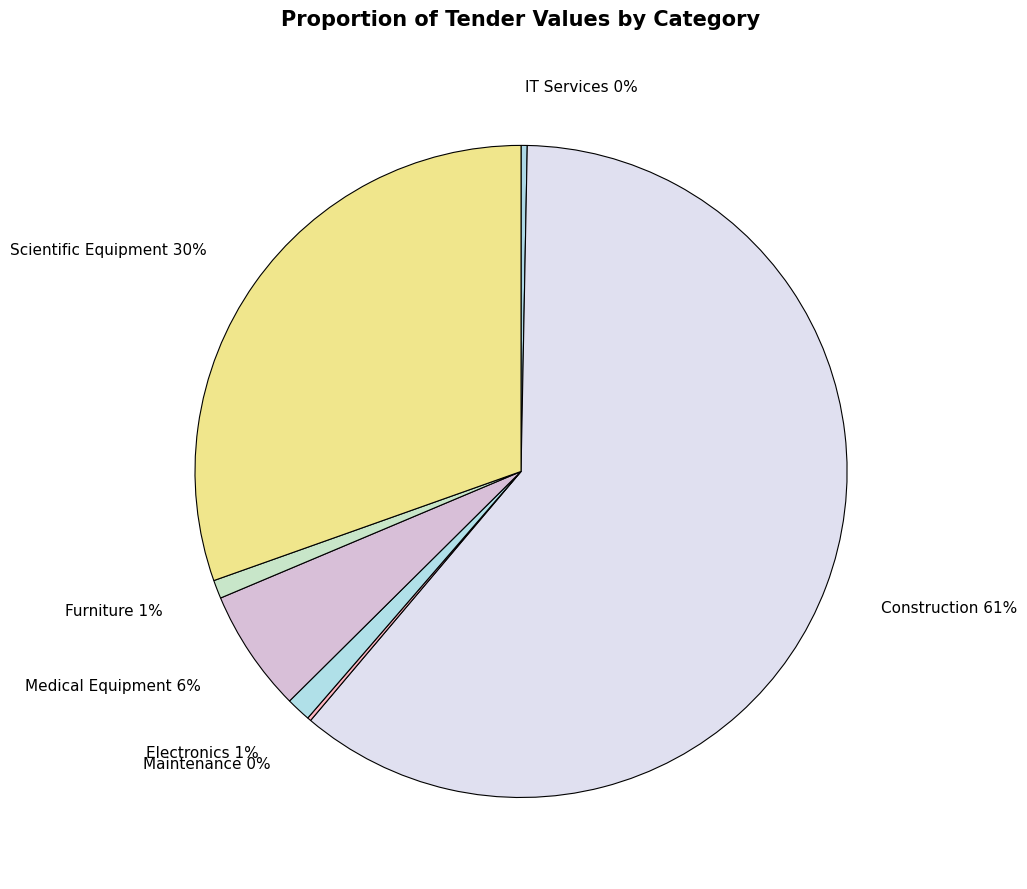

To the nearest percent, what percentage of the pie is Electronics?

1%